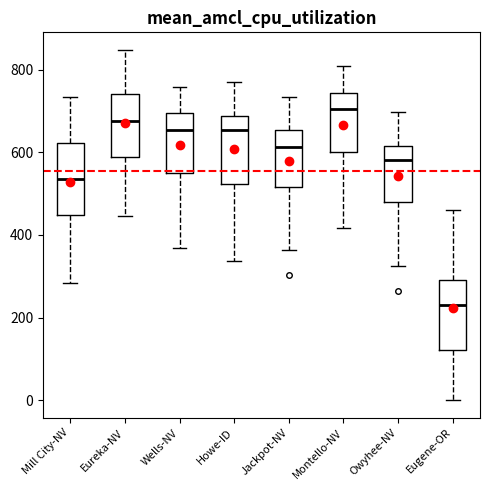

Where does the lower whisker of the box for Eugene-OR end on the y-axis? The values are not printed on the chart, so give them approximately, as read against the axis.

0